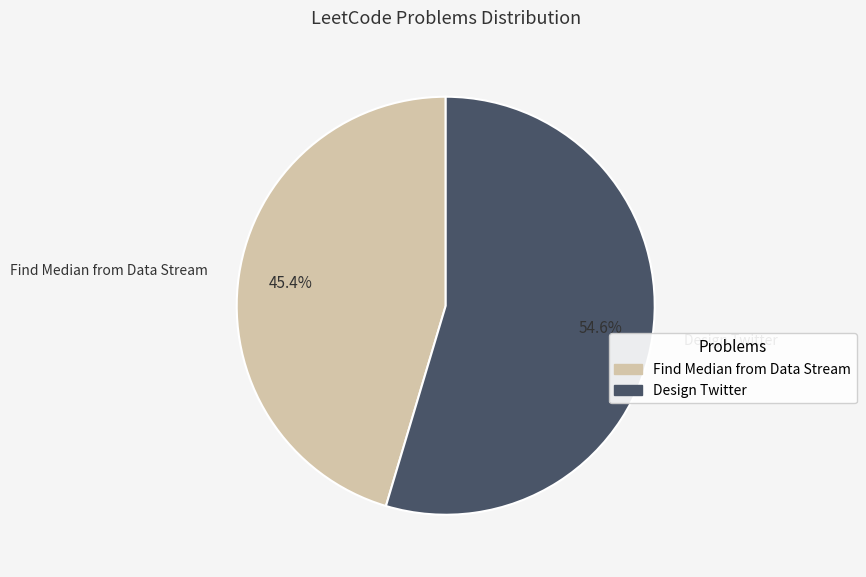

What is the largest slice in the pie chart?

Design Twitter